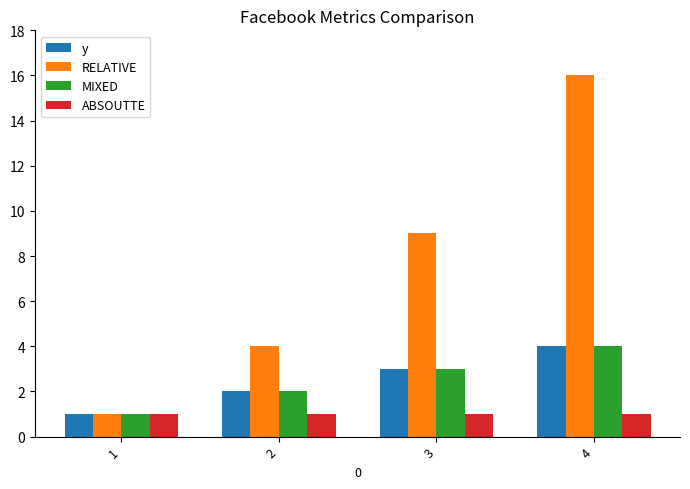

Rank the categories by MIXED value from highest to lowest.

4, 3, 2, 1